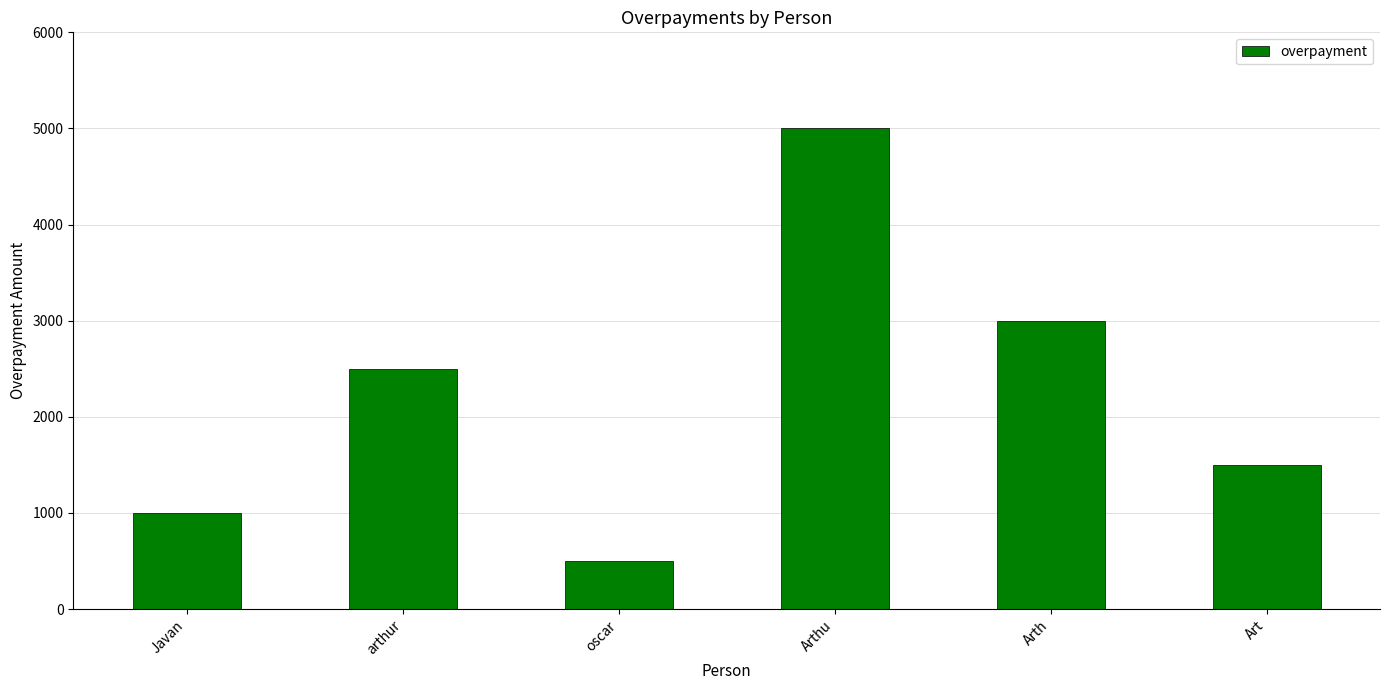

List the labels in order of value, largest first.

Arthu, Arth, arthur, Art, Javan, oscar